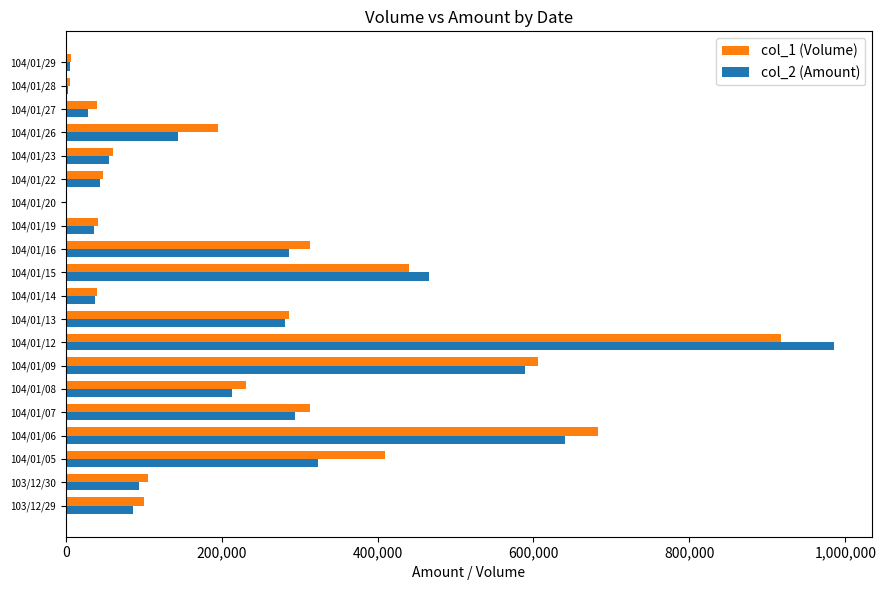

Between 103/12/30 and 104/01/08, which series saw the biggest shift?

col_1 (Volume)